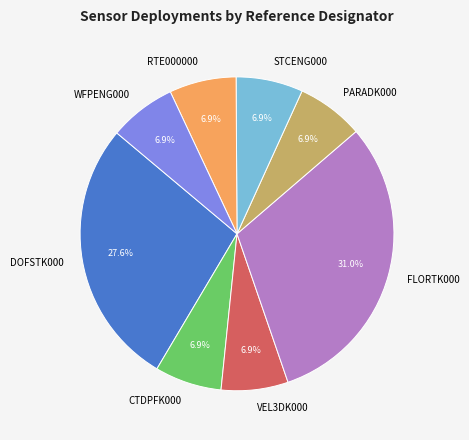

How many slices are in this pie chart?

8